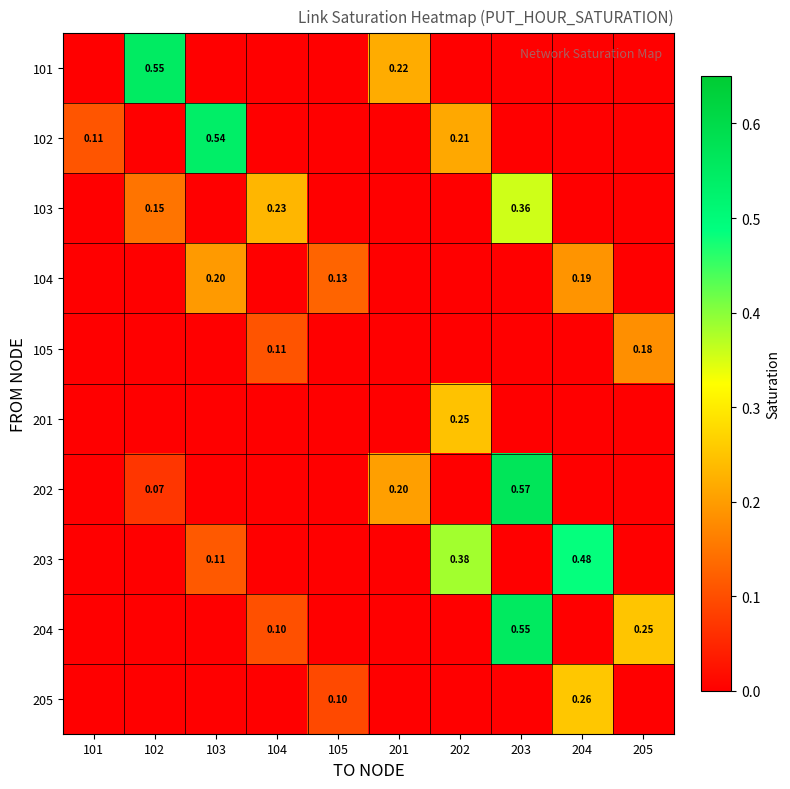

What is the spread (max minus min) of values at 105?

0.1